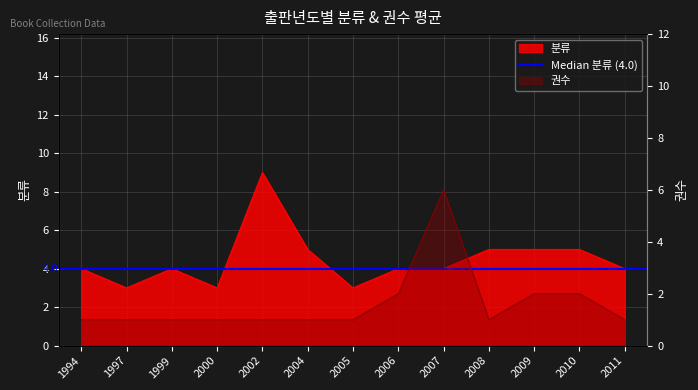

The value of 분류 at 2009 is 3. True or false?

False